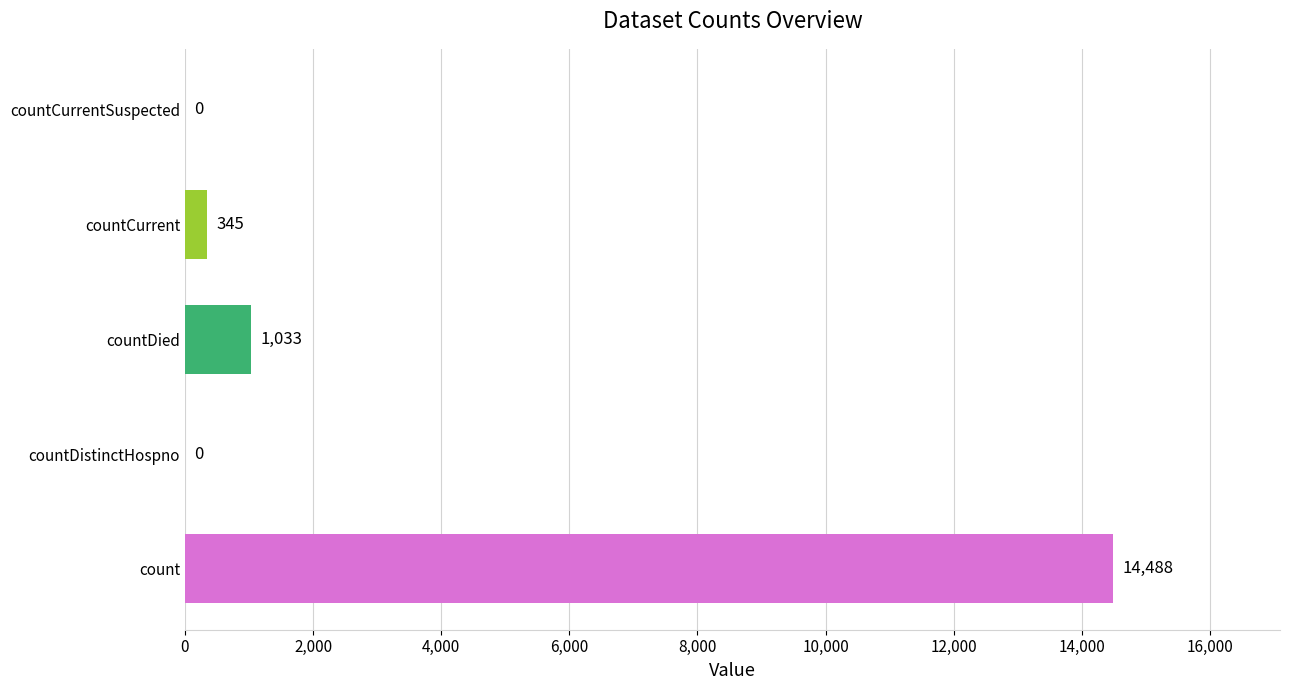

What is the sum of the values at count and countDied?

15521